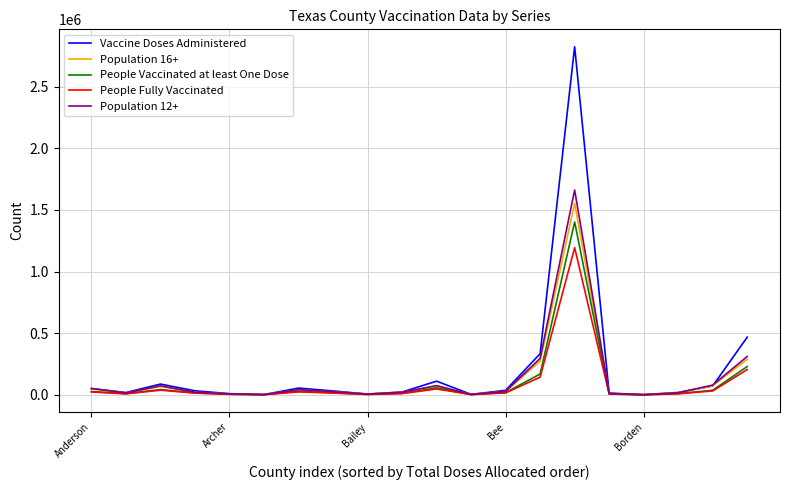

Which series has the widest spread of values?

Vaccine Doses Administered